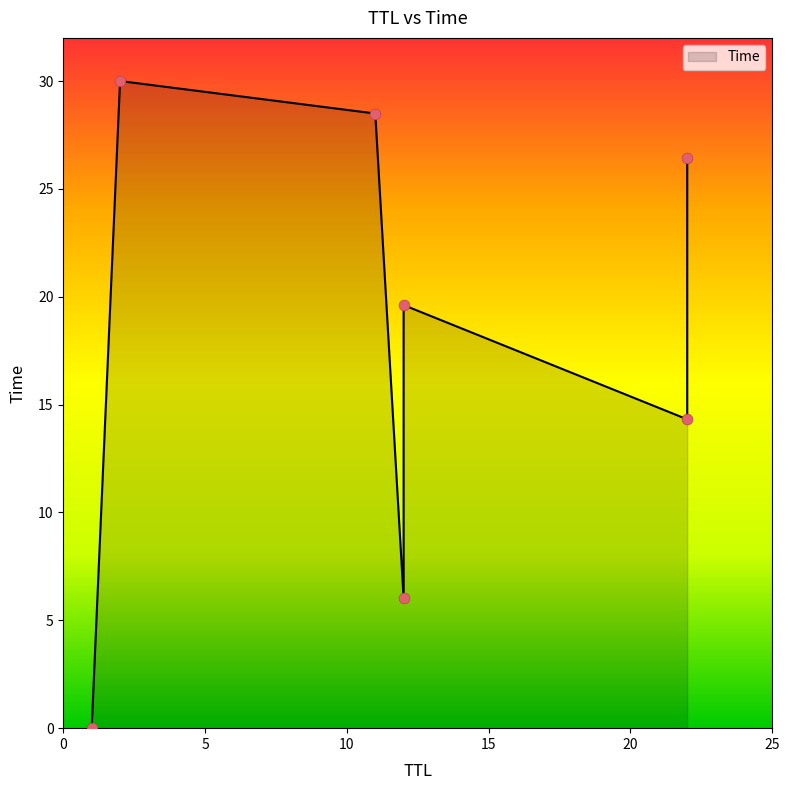

Approximately how many times larger is the value at 12 compared to 22?

0.2